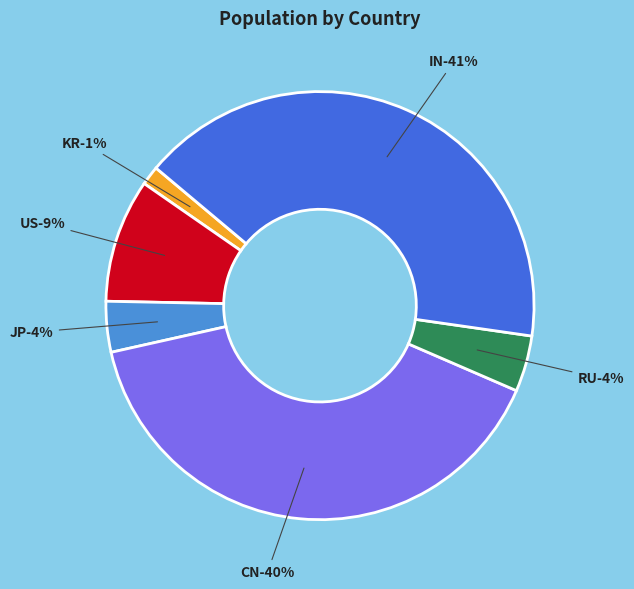

To the nearest percent, what is the difference between the largest and smallest slice percentages?

40%